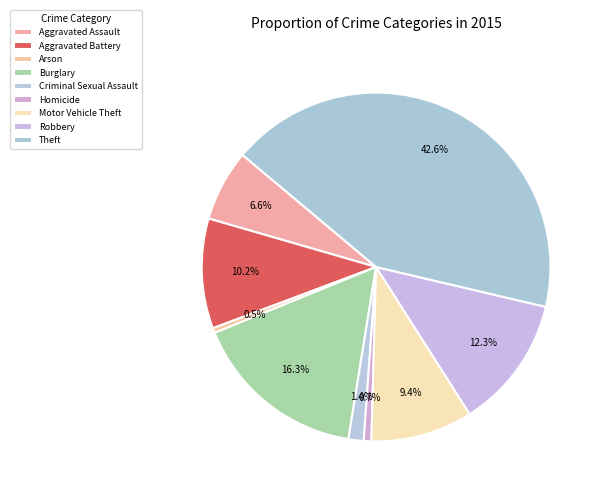

To the nearest percent, what is the combined percentage of Burglary and Homicide?

17%